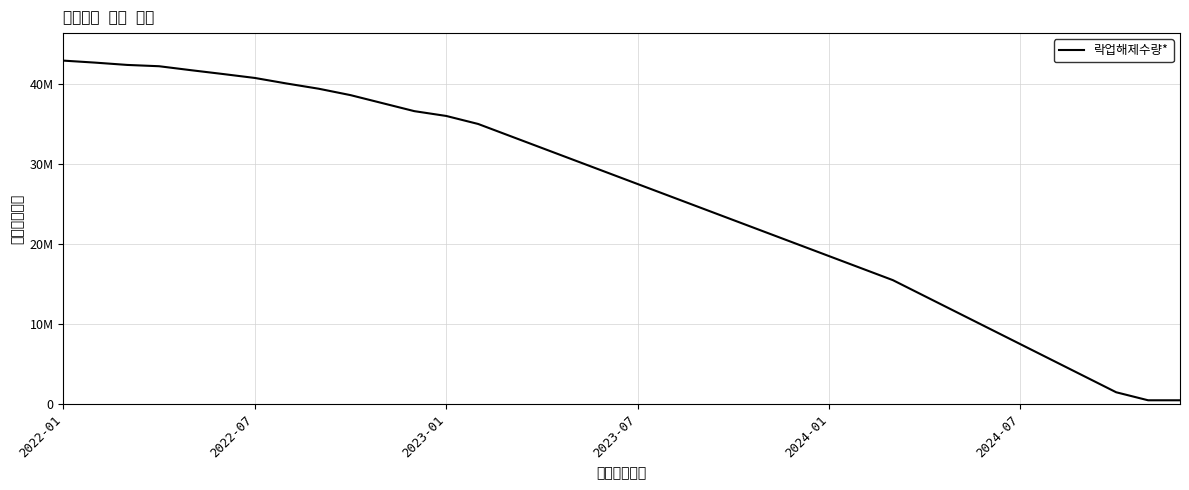

At which category does the chart reach its peak across all series?

2022-01